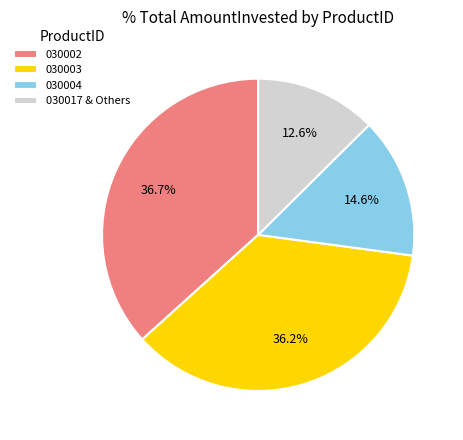

What is the smallest slice in the pie chart?

030017 & Others